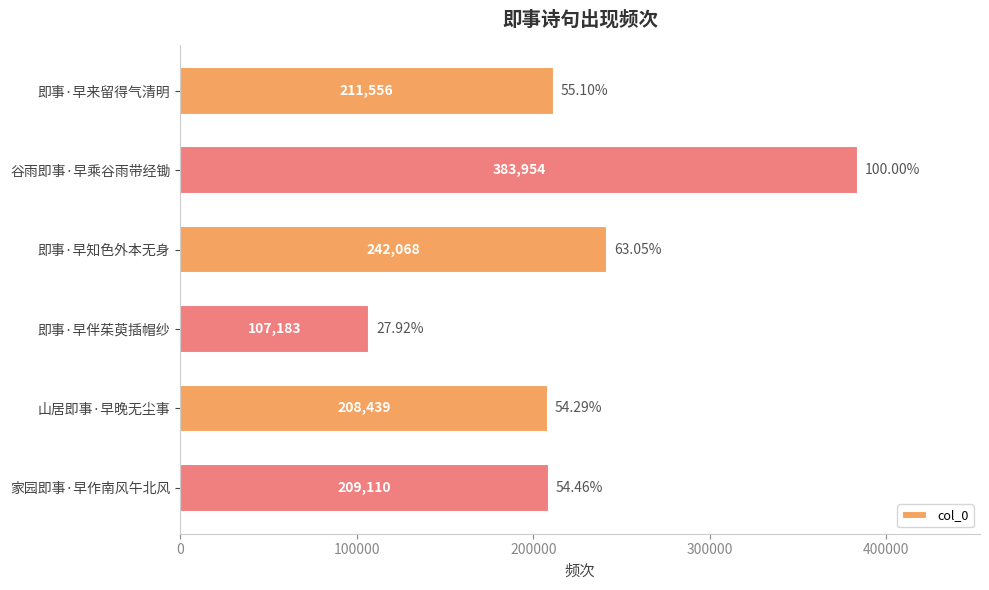

Where is the data nearest to the value 245568?

即事·早知色外本无身